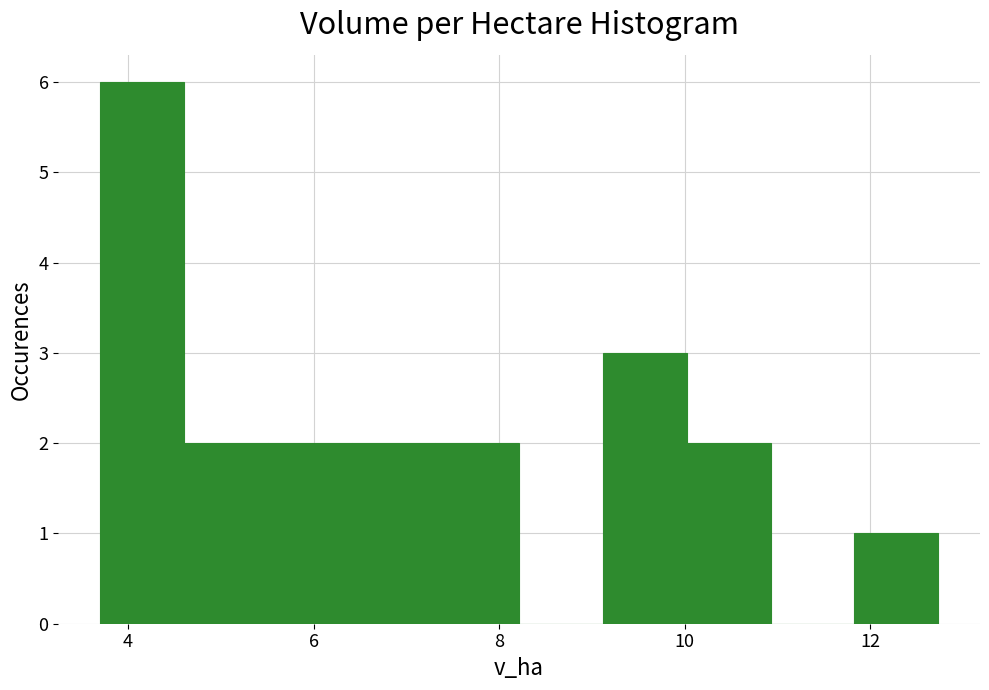

How tall is the bar that spans 10.0 to 11.0 on the x-axis? Neither the bar edges nor the heights are printed on the chart, so give them approximately, as read against the axes.

2